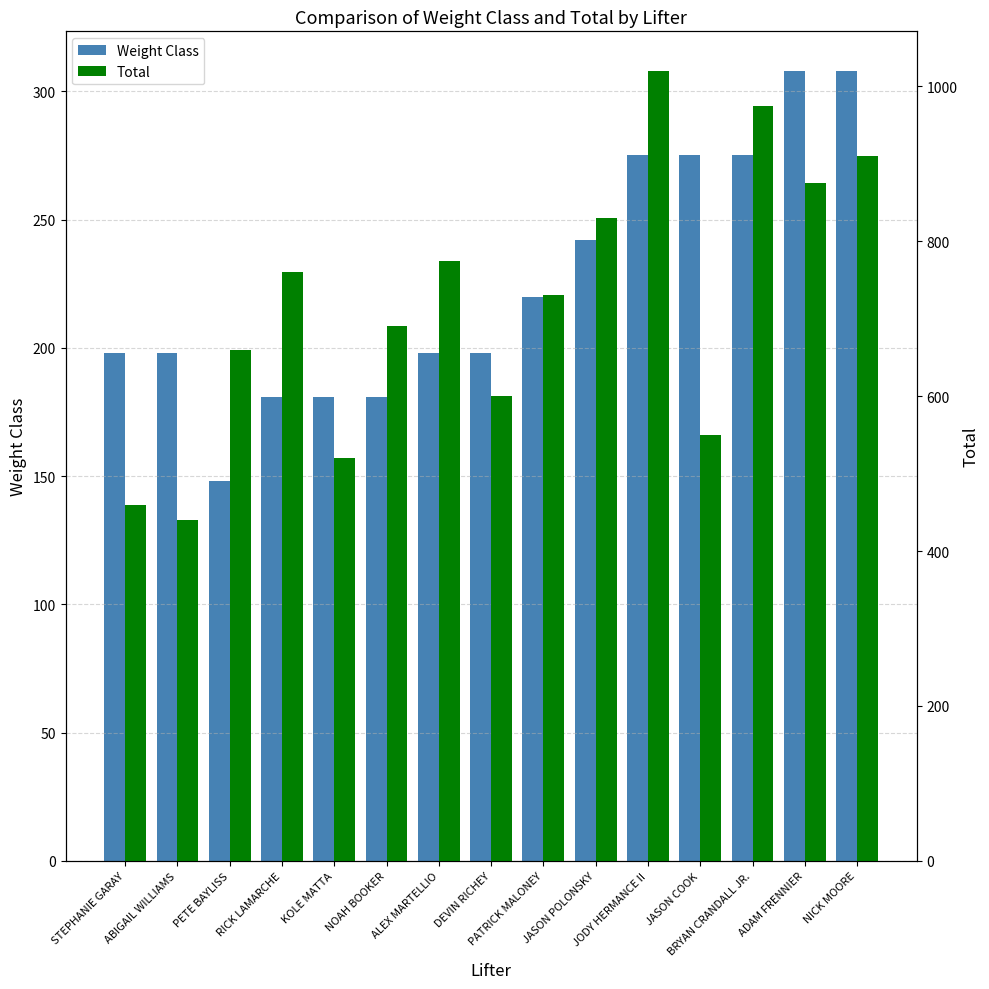

Is the value of Total at JODY HERMANCE II greater than the value of Weight Class at STEPHANIE GARAY?

Yes